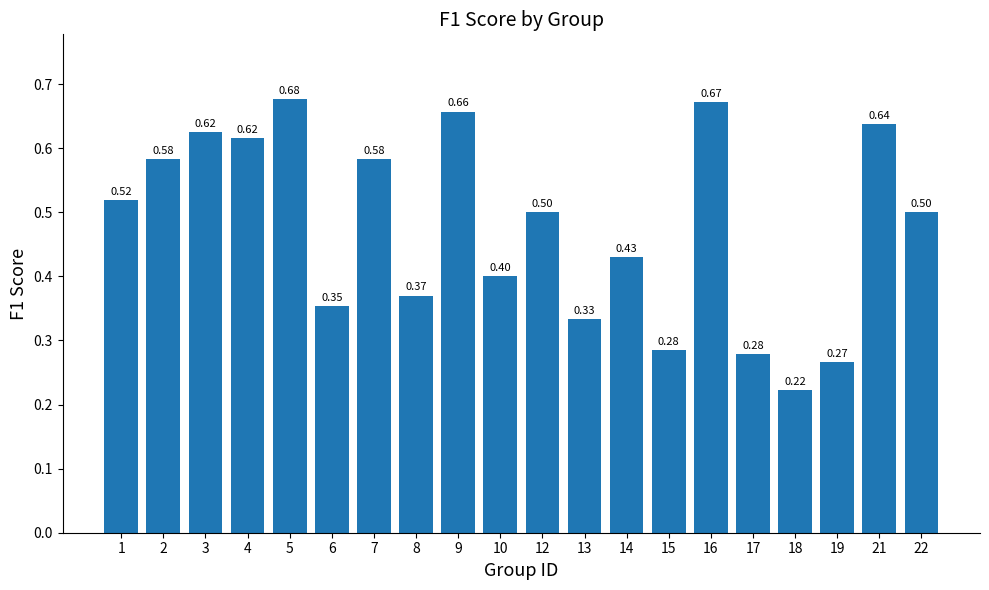

How many data points does each series have?

20